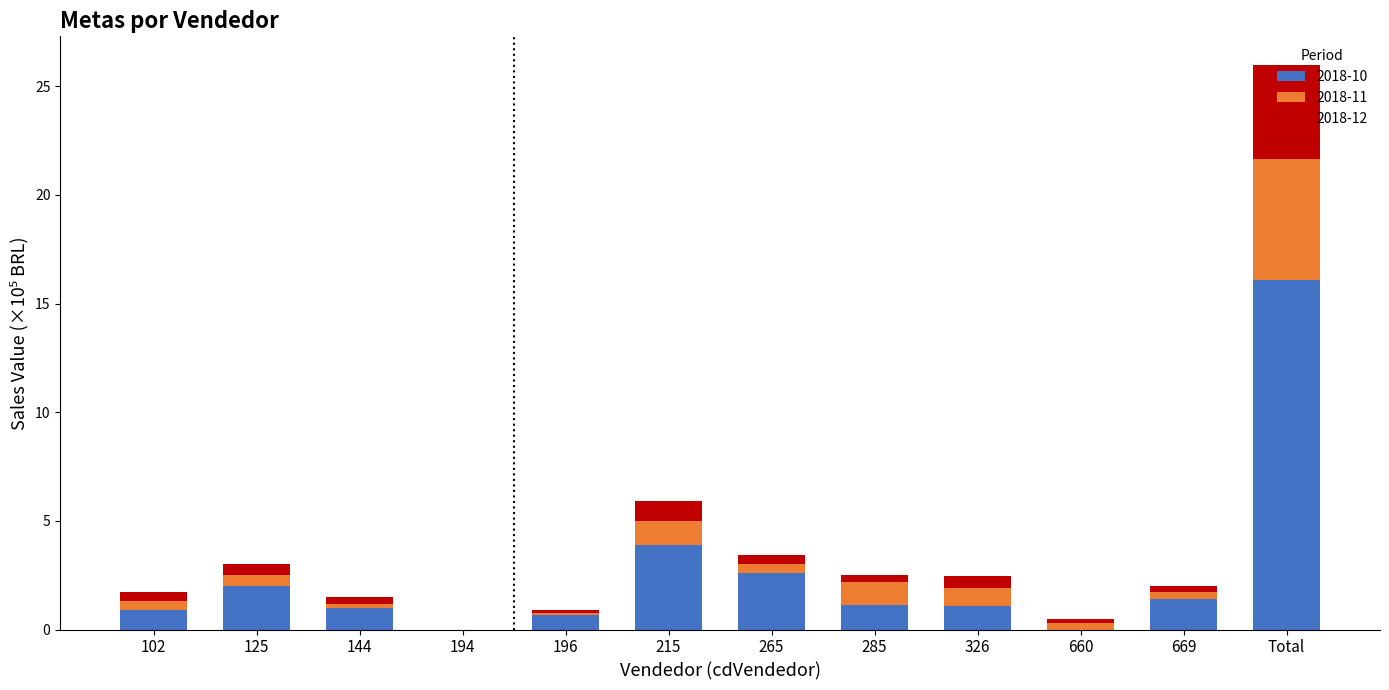

What are all the series names shown in the legend?

2018-10, 2018-11, 2018-12